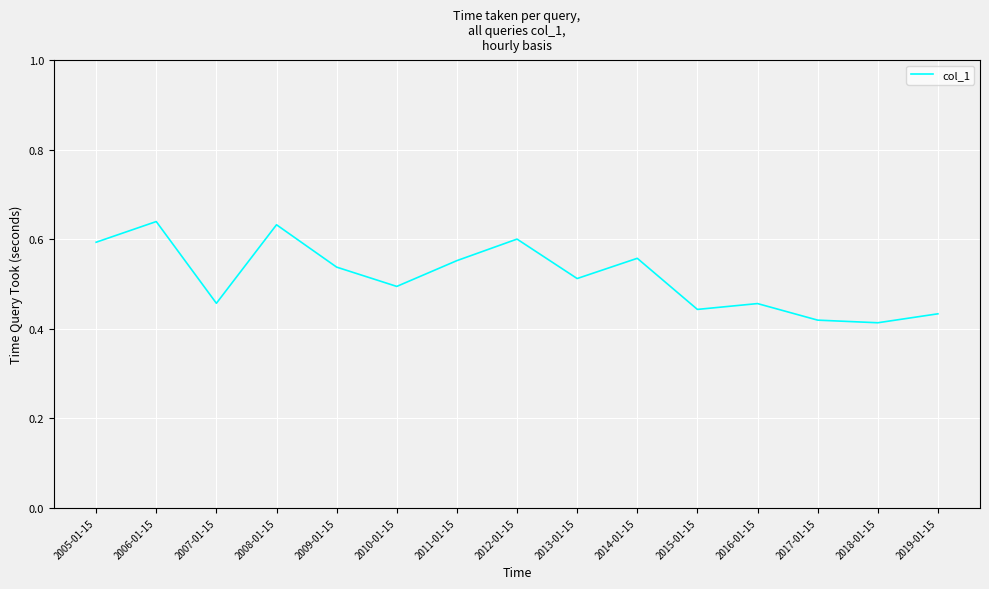

Is it true that the value at 2013-01-15 is 0.5?

True